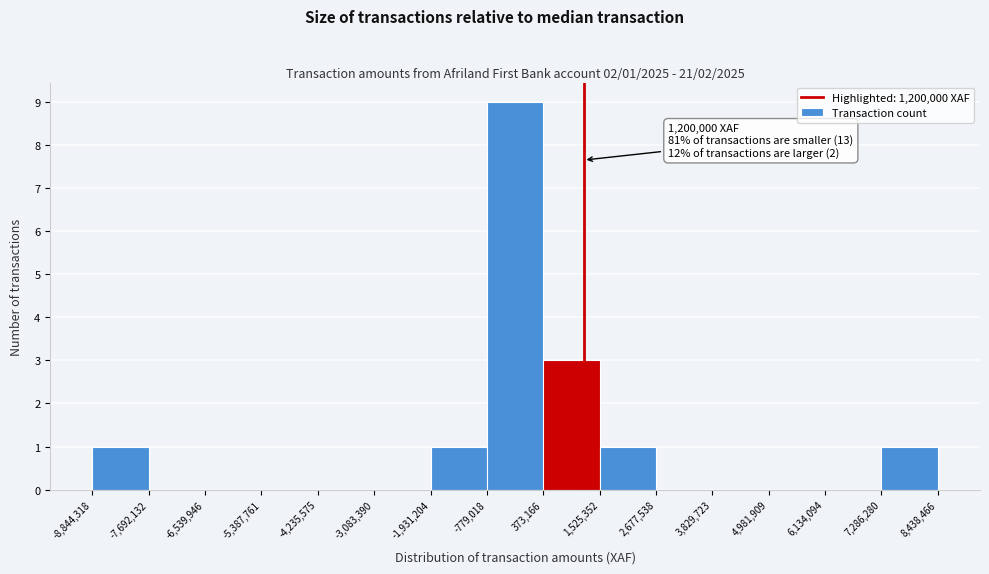

Which range on the x-axis has the tallest bar?

-779,018 to 373,166